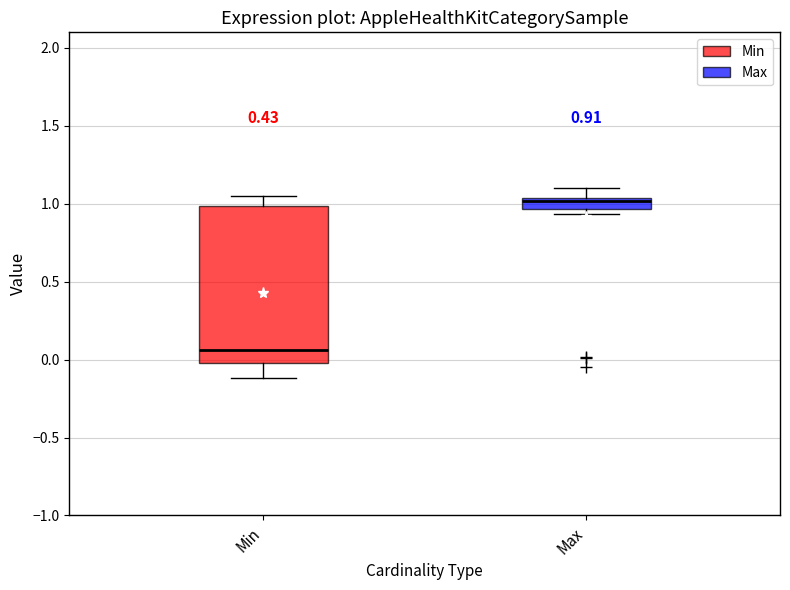

Which box is the tallest, from its lower edge to its upper edge?

Min